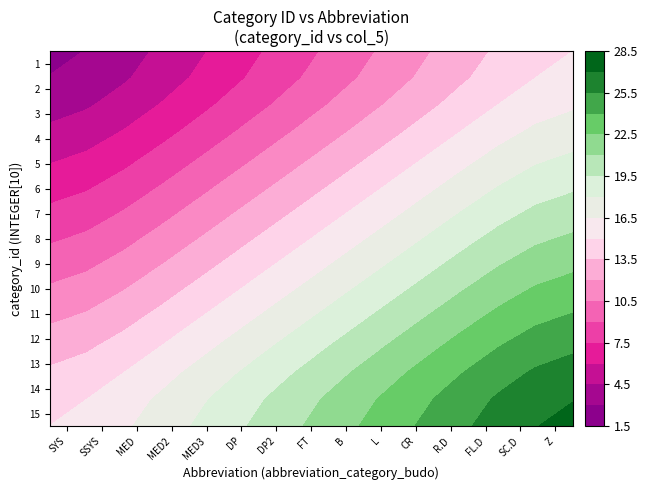

Is the value of 14 at FL.D greater than the value of 15 at L?

Yes